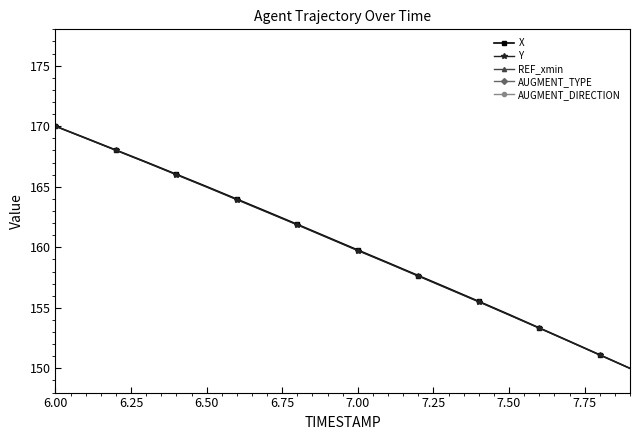

True or false: Y has a value of 282.7 at 7.00.

False